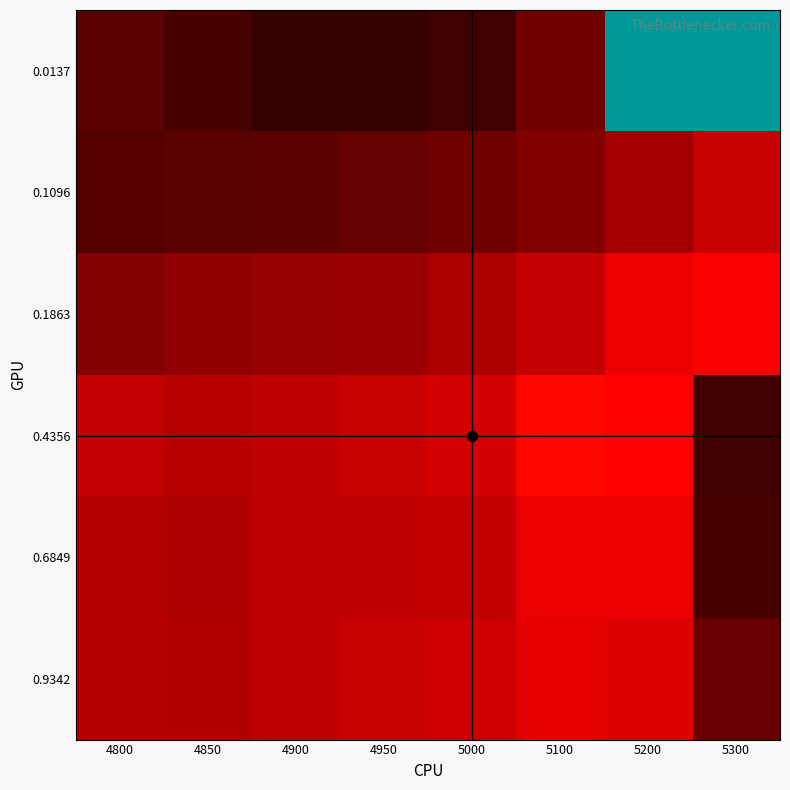

Which series changed the most between 4950 and 5200?

0.0137